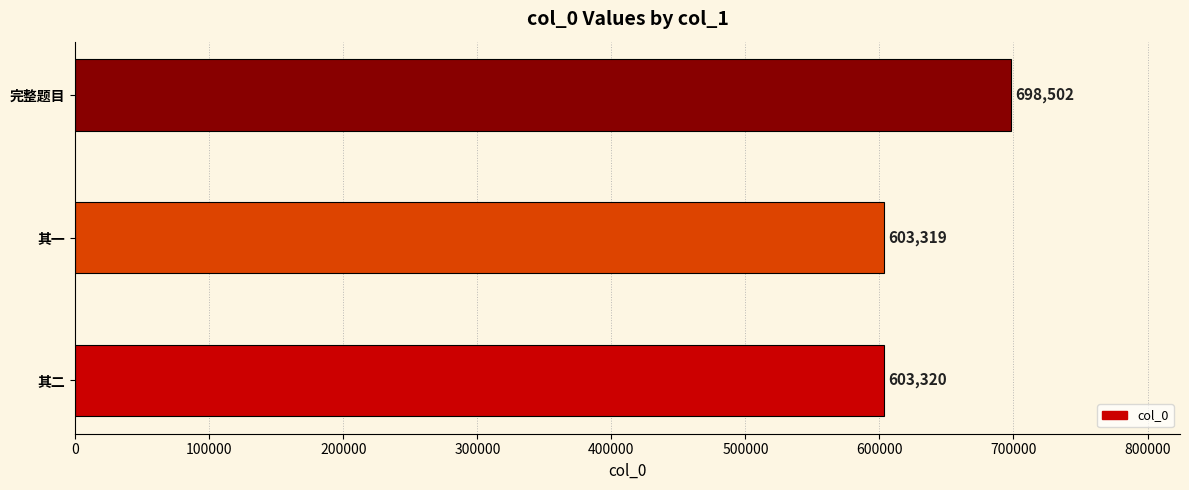

What is the difference between the maximum and minimum values?

95183